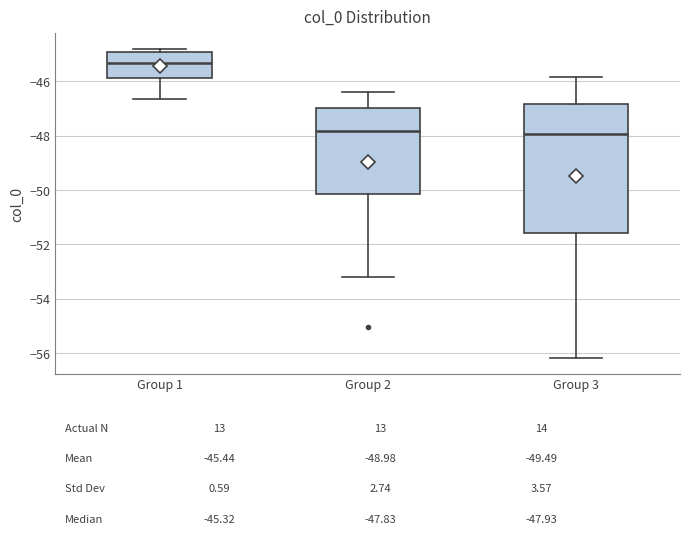

Reading left to right, read every box against the y-axis: the position of its median line, the range the box covers, and the ends of its whiskers. The values are not printed on the chart, so give them approximately, as read against the axis.

Group 1: median -45.4, box -45.8 to -45.0, whiskers -46.6 to -44.8
Group 2: median -47.8, box -50.2 to -47.0, whiskers -53.2 to -46.4
Group 3: median -48.0, box -51.6 to -46.8, whiskers -56.2 to -45.8